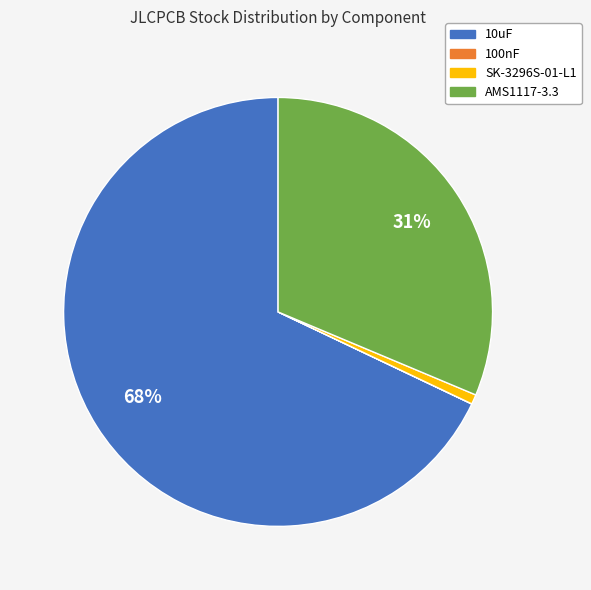

To the nearest percent, what percentage of the pie is AMS1117-3.3?

31%